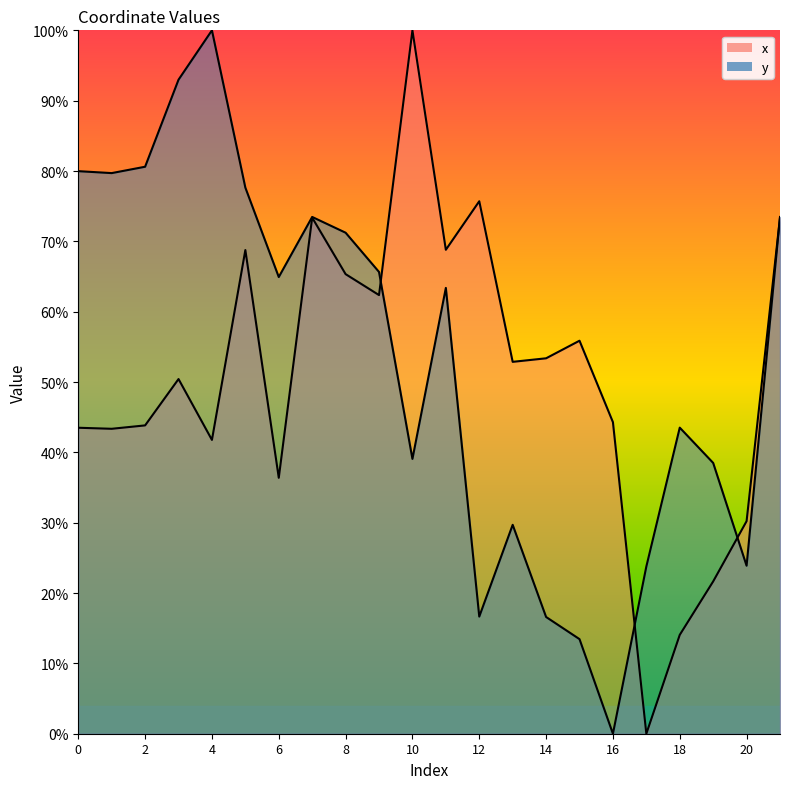

Rank the series by their average value, from highest to lowest.

y, x